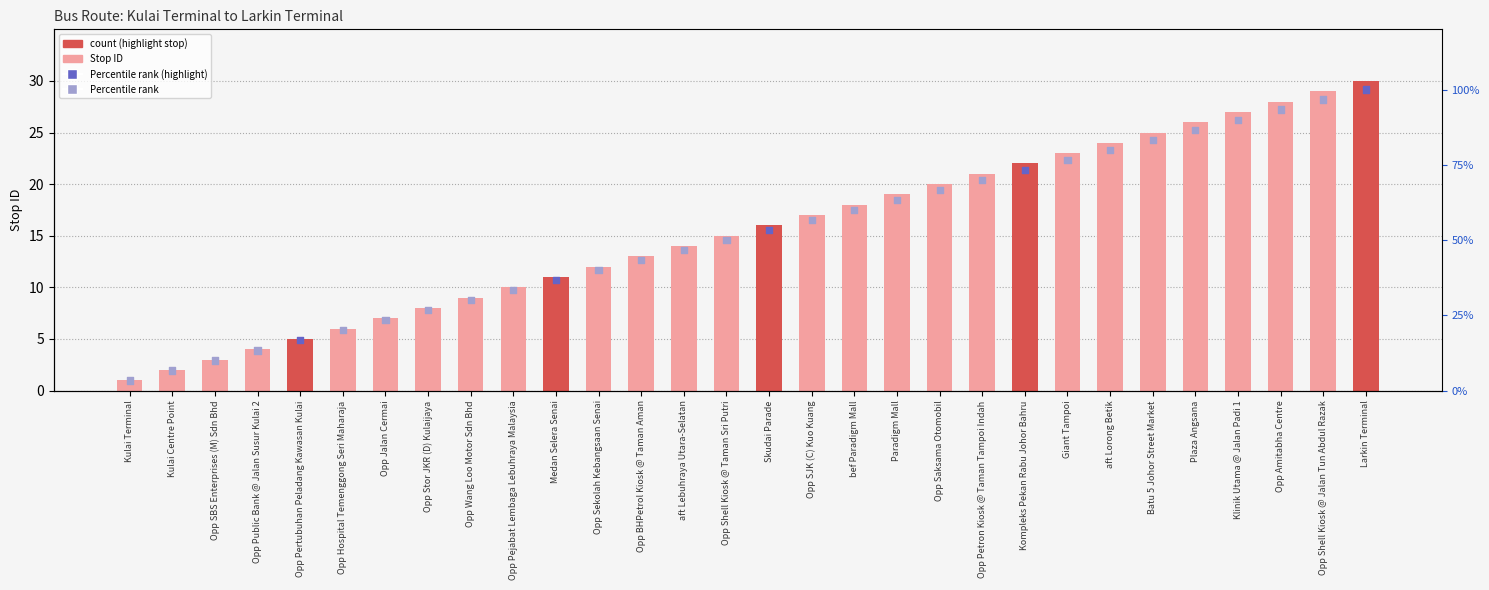

What is the total value across all series at Kulai Centre Point?

8.7